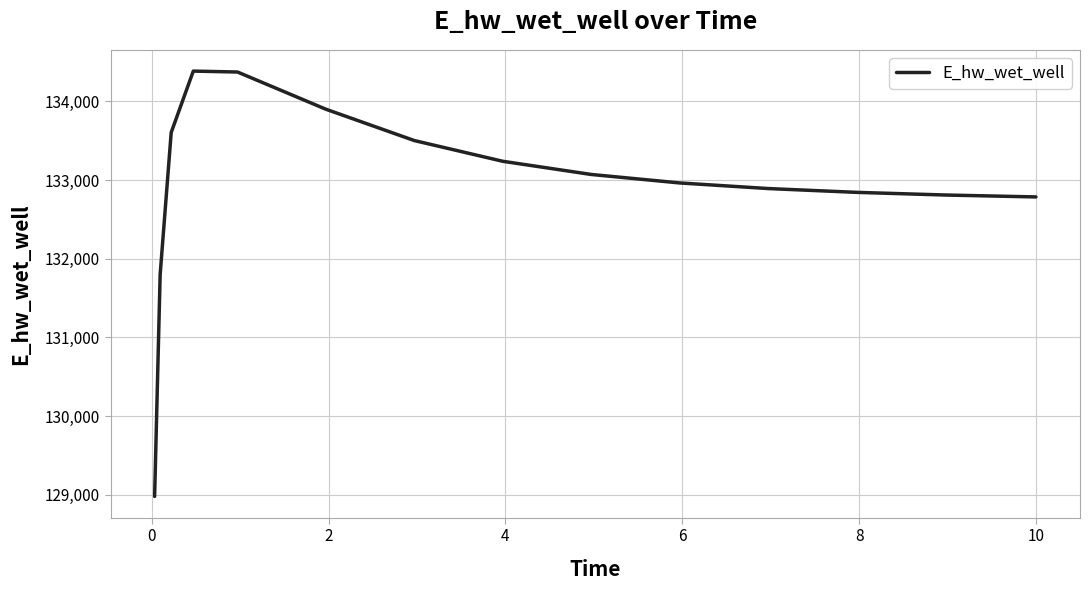

What is the greatest value displayed?

134384.8